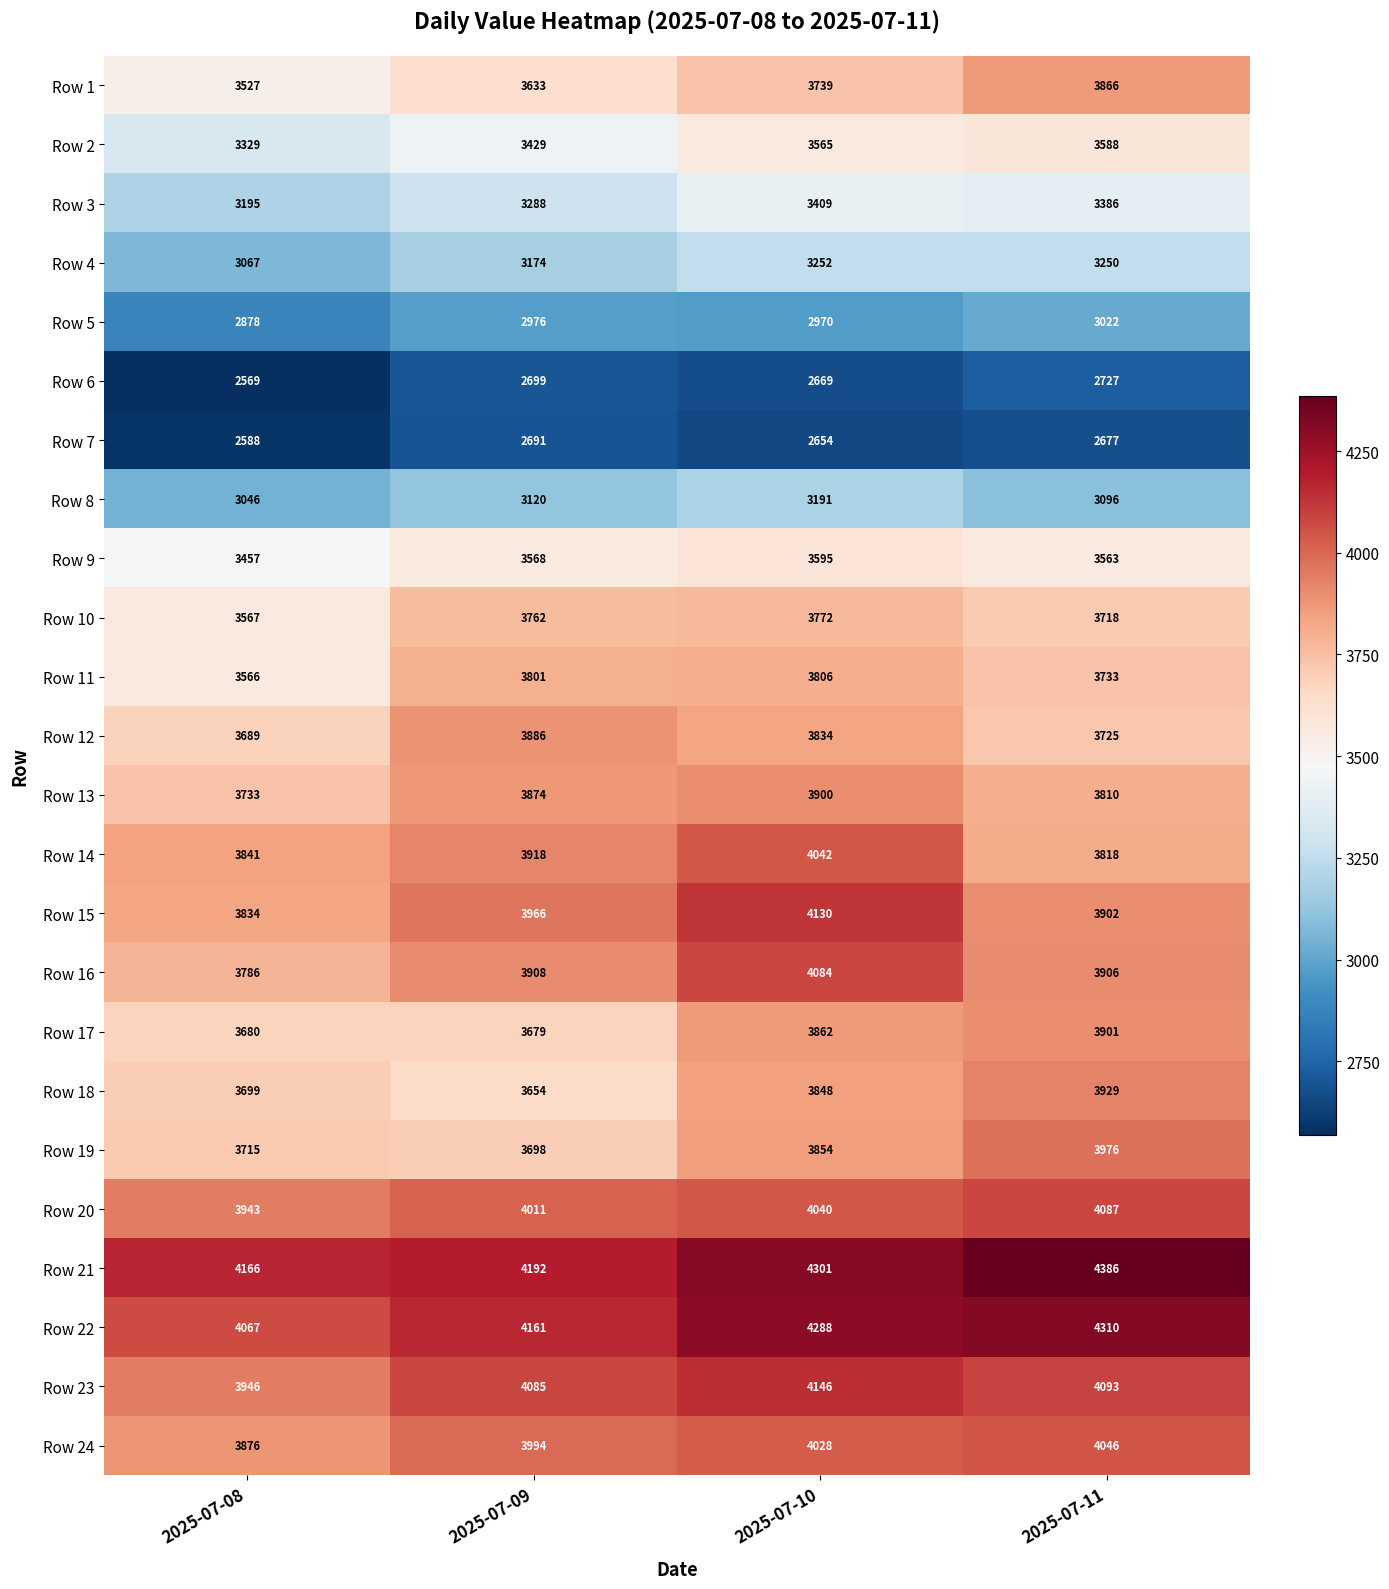

Count the Row 13 values in the range 3810 to 3900.

3